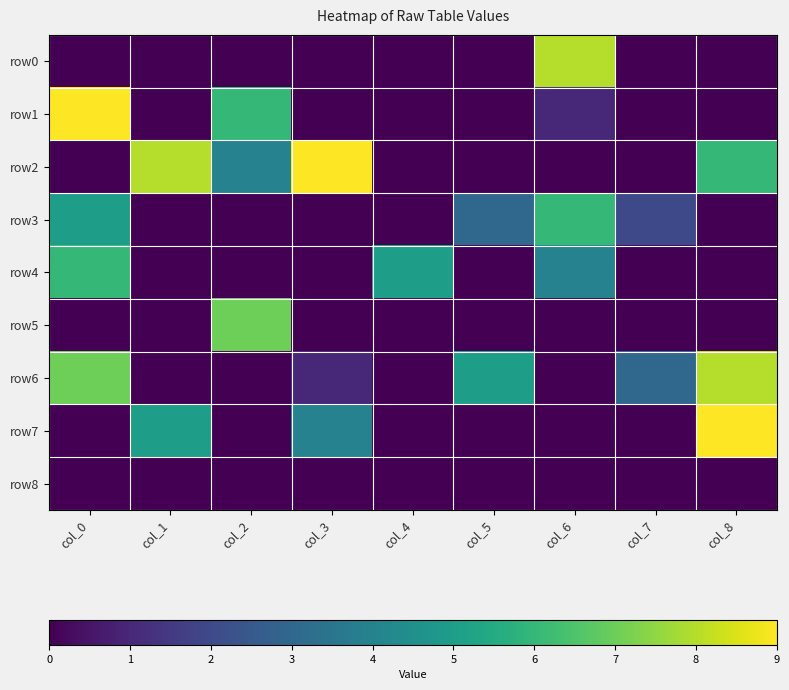

Reading left to right, transcribe all the data shown in this chart.

row0: col_0=0	col_1=0	col_2=0	col_3=0	col_4=0	col_5=0	col_6=8	col_7=0	col_8=0
row1: col_0=9	col_1=0	col_2=6	col_3=0	col_4=0	col_5=0	col_6=1	col_7=0	col_8=0
row2: col_0=0	col_1=8	col_2=4	col_3=9	col_4=0	col_5=0	col_6=0	col_7=0	col_8=6
row3: col_0=5	col_1=0	col_2=0	col_3=0	col_4=0	col_5=3	col_6=6	col_7=2	col_8=0
row4: col_0=6	col_1=0	col_2=0	col_3=0	col_4=5	col_5=0	col_6=4	col_7=0	col_8=0
row5: col_0=0	col_1=0	col_2=7	col_3=0	col_4=0	col_5=0	col_6=0	col_7=0	col_8=0
row6: col_0=7	col_1=0	col_2=0	col_3=1	col_4=0	col_5=5	col_6=0	col_7=3	col_8=8
row7: col_0=0	col_1=5	col_2=0	col_3=4	col_4=0	col_5=0	col_6=0	col_7=0	col_8=9
row8: col_0=0	col_1=0	col_2=0	col_3=0	col_4=0	col_5=0	col_6=0	col_7=0	col_8=0